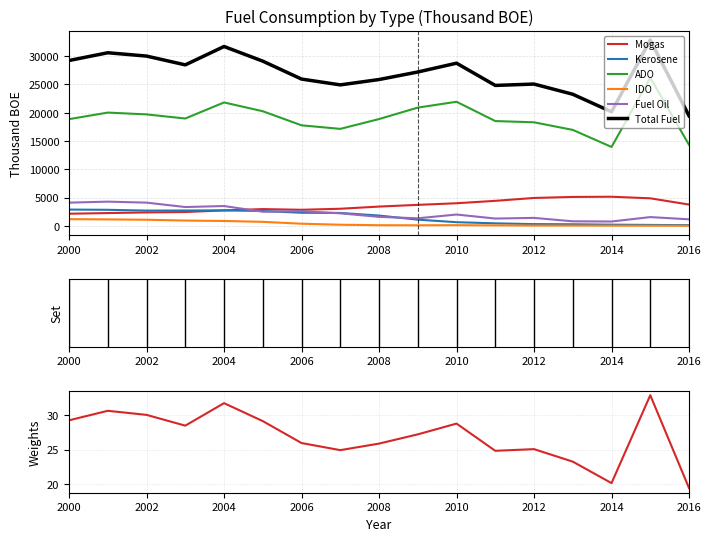

At how many categories does at least one series exceed 22929?

15